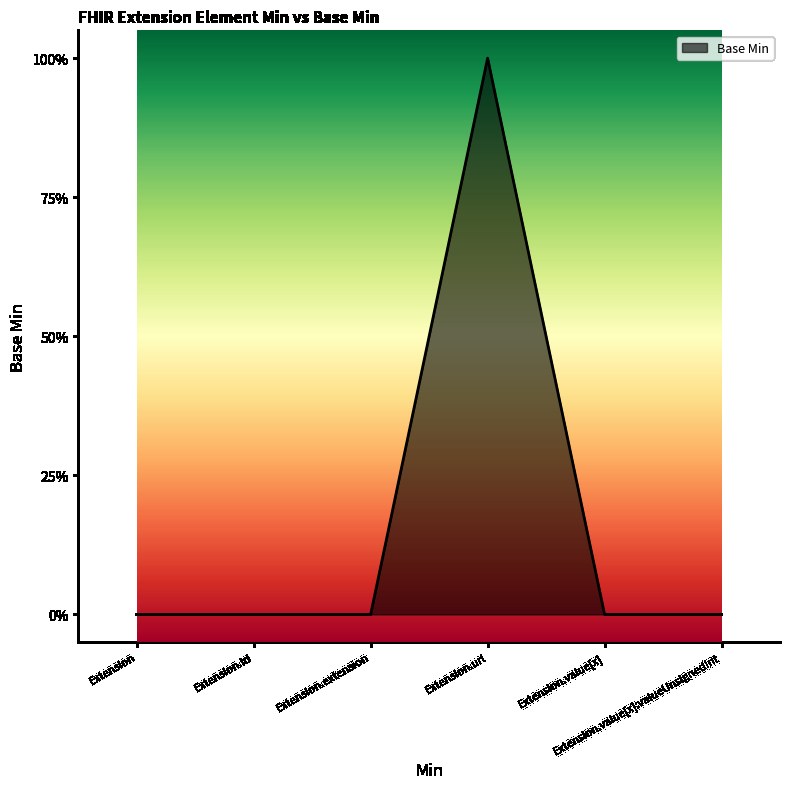

What is the greatest value displayed?

1